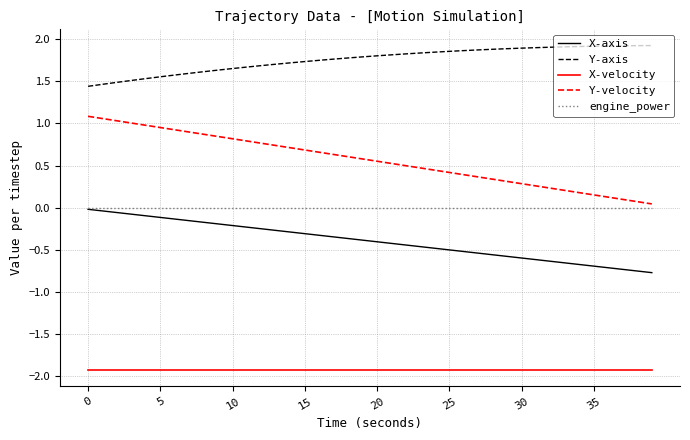

True or false: X-velocity and Y-axis intersect in this chart.

False